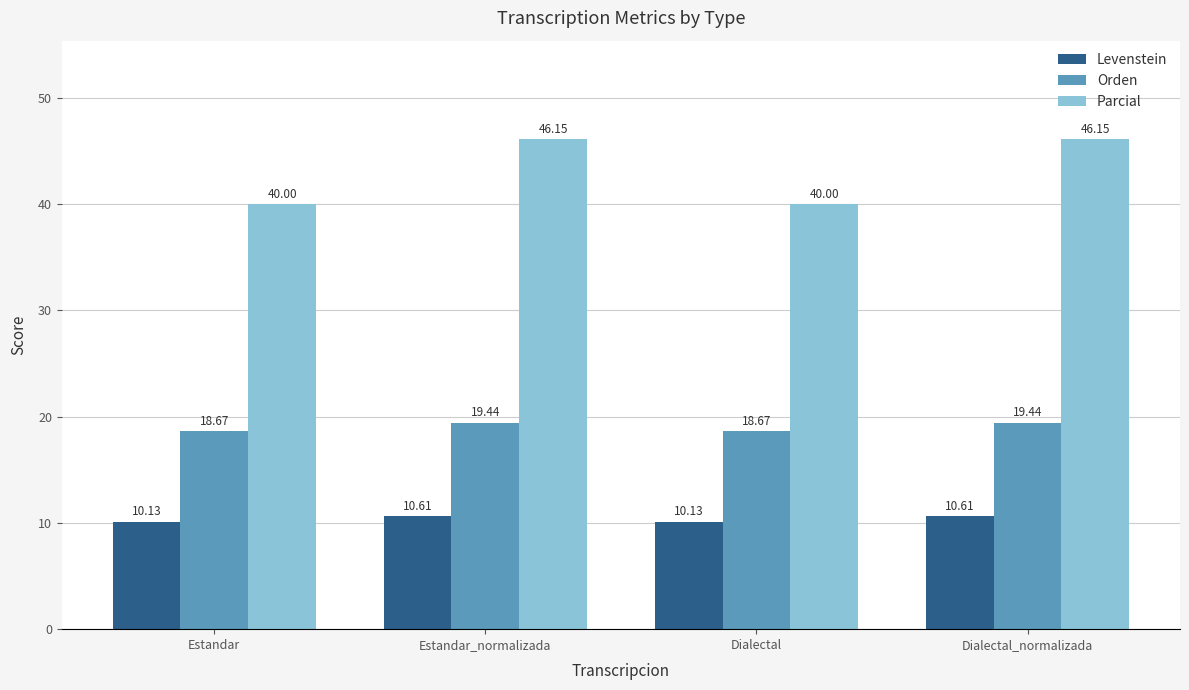

Where does the Orden series first go above 19?

Estandar_normalizada